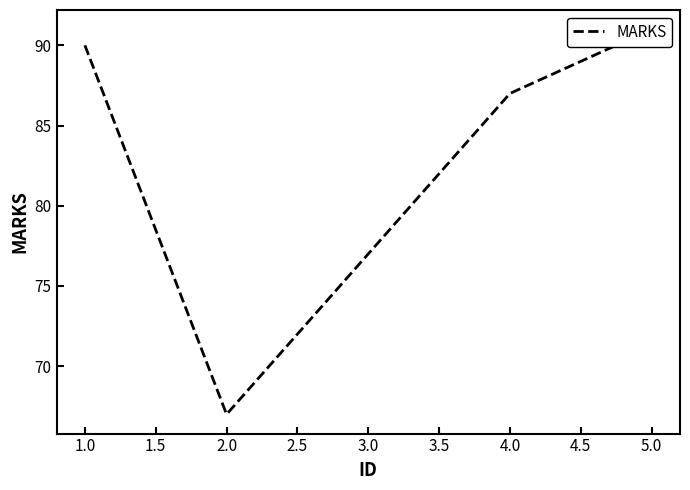

Which has a higher value, 4.0 or 1.0?

1.0